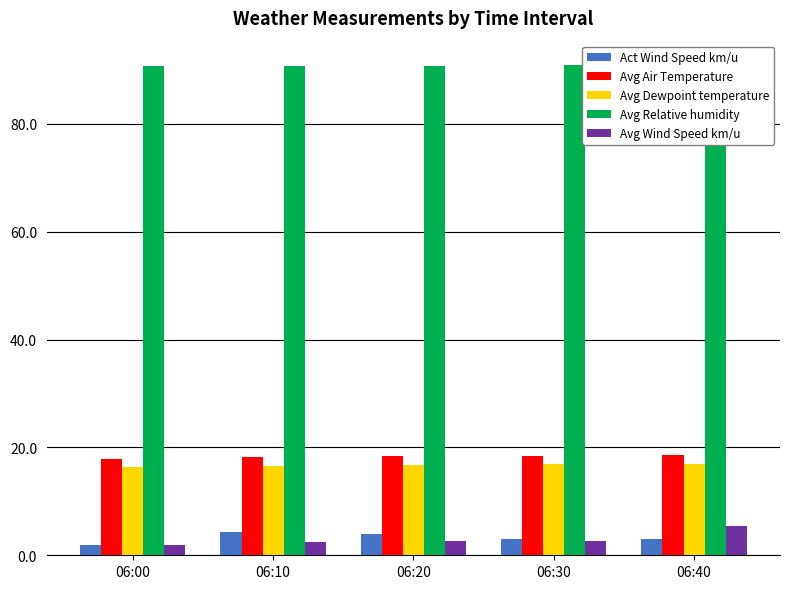

List the series in order of their peak value, highest first.

Avg Relative humidity, Avg Air Temperature, Avg Dewpoint temperature, Avg Wind Speed km/u, Act Wind Speed km/u